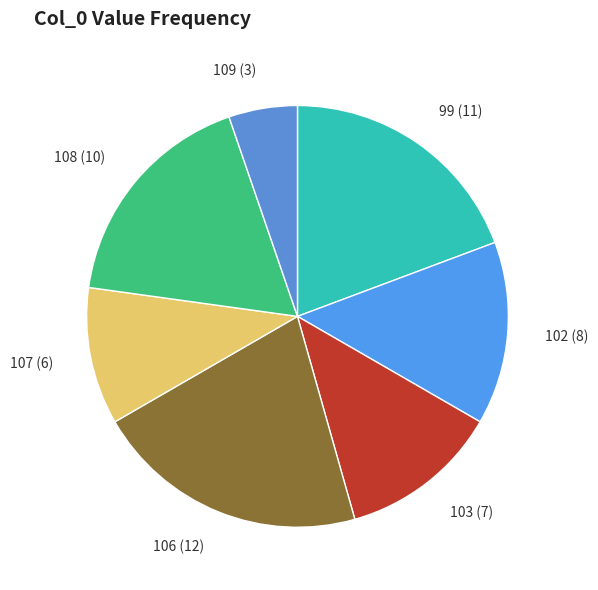

Which slice is the smallest?

109